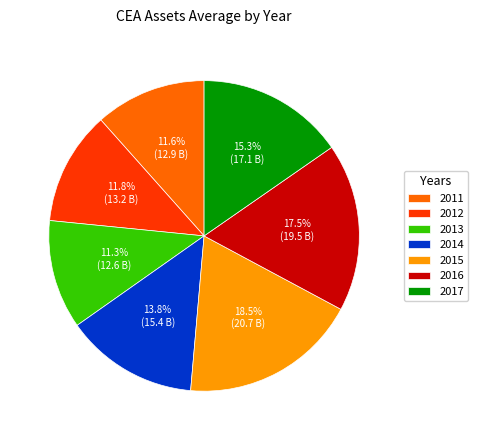

Which slice is the largest?

2015